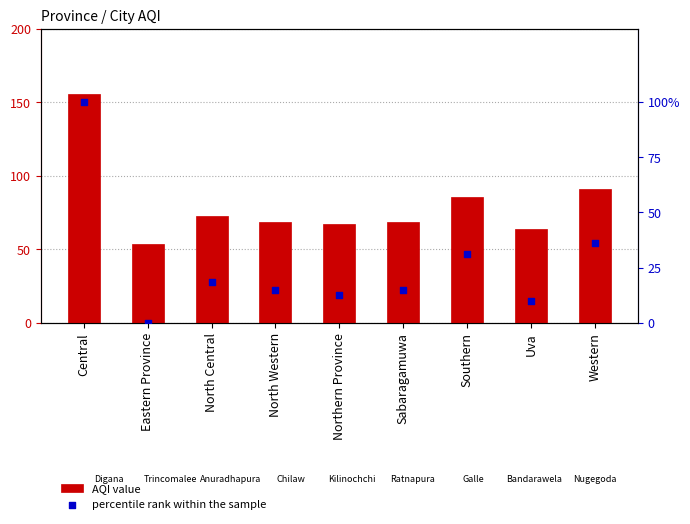

Is the value of percentile rank within the sample at Central greater than the value of AQI value at Sabaragamuwa?

Yes